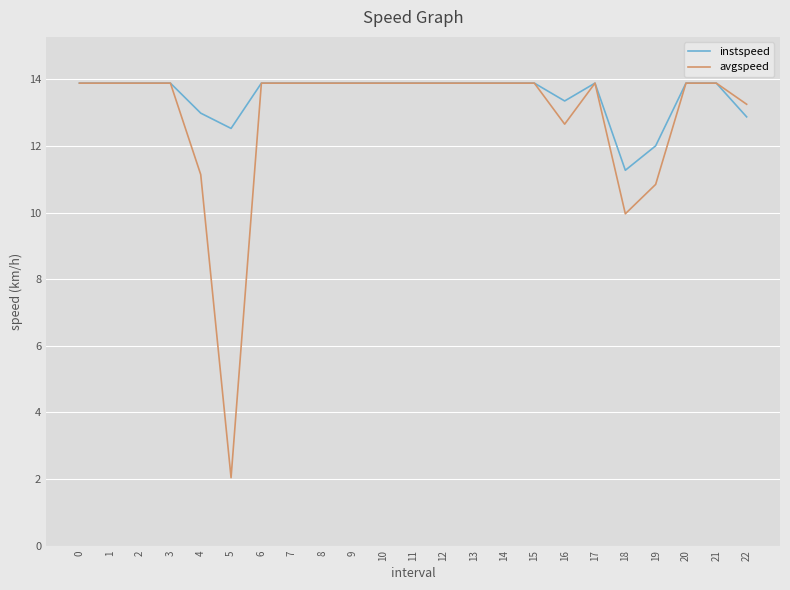

At which label is avgspeed closest to 7?

18